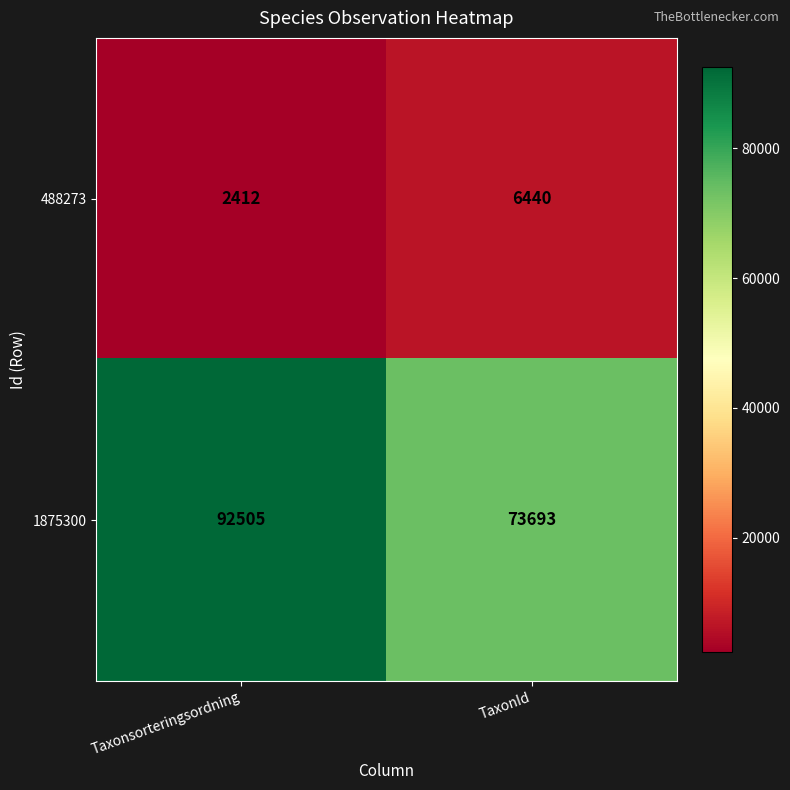

At how many categories does at least one series exceed 64654?

2